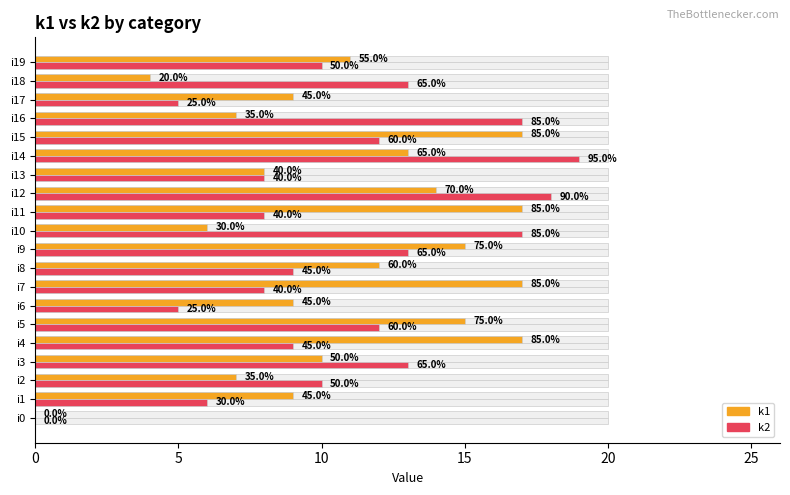

Rank the series at i4 from lowest to highest value.

k2, k1